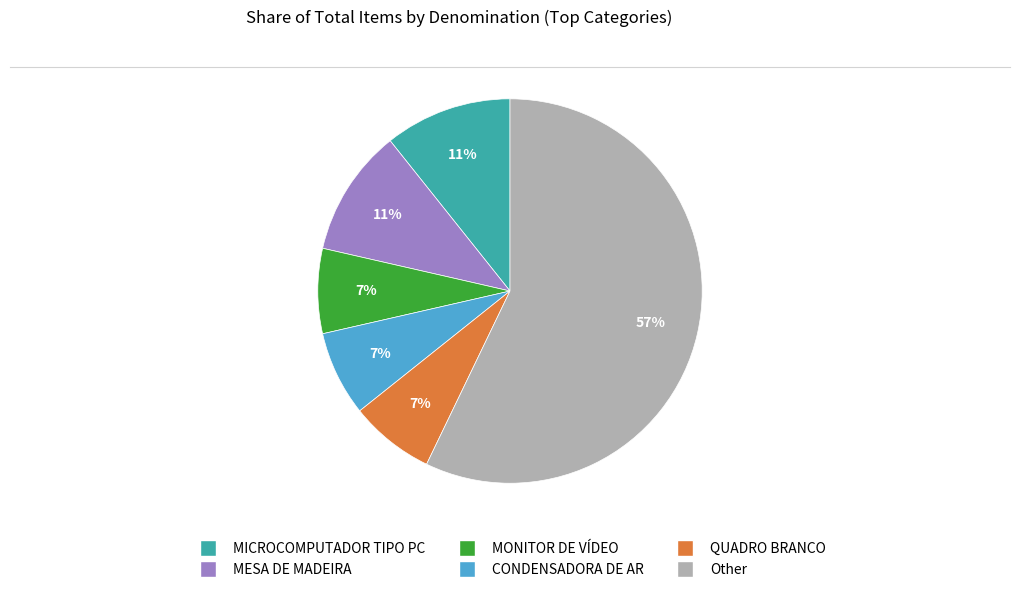

Which slice represents more than half of the pie?

Other